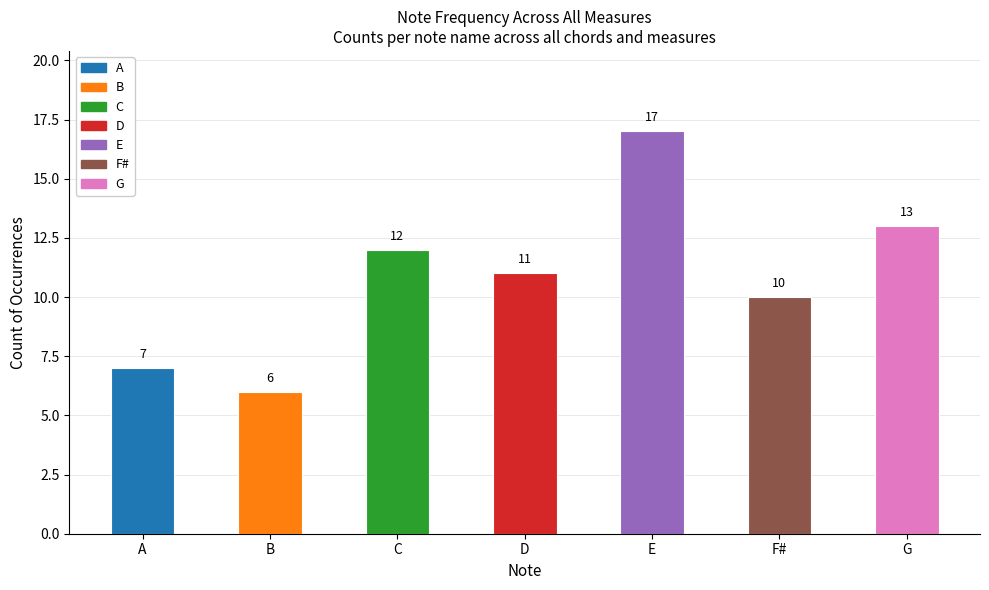

What is the difference between the values at D and A?

4